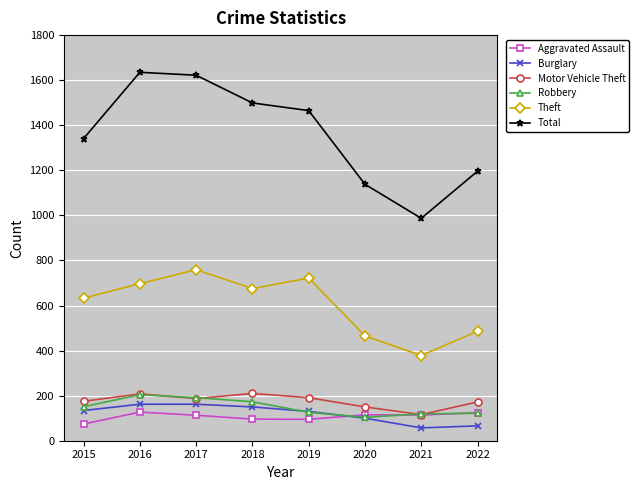

What is the difference between the Robbery values at 2019 and 2022?

4